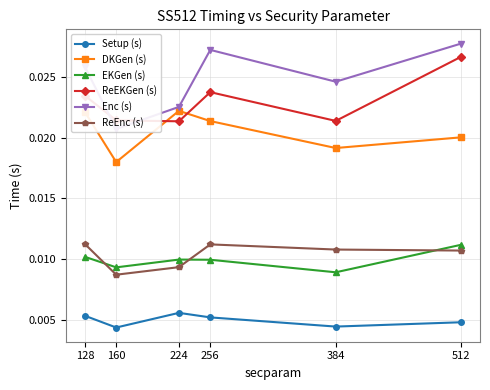

True or false: DKGen (s) has a value of 0.0 at 224.

True